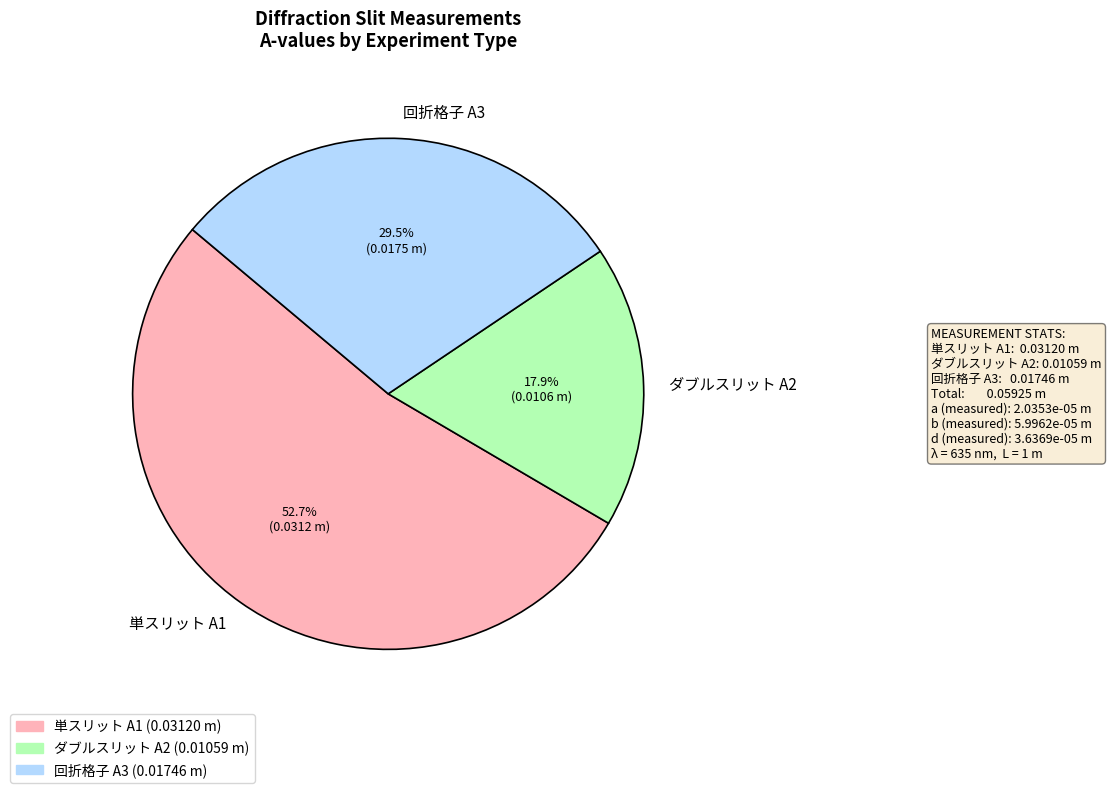

Is 単スリット A1 the majority of the pie?

Yes